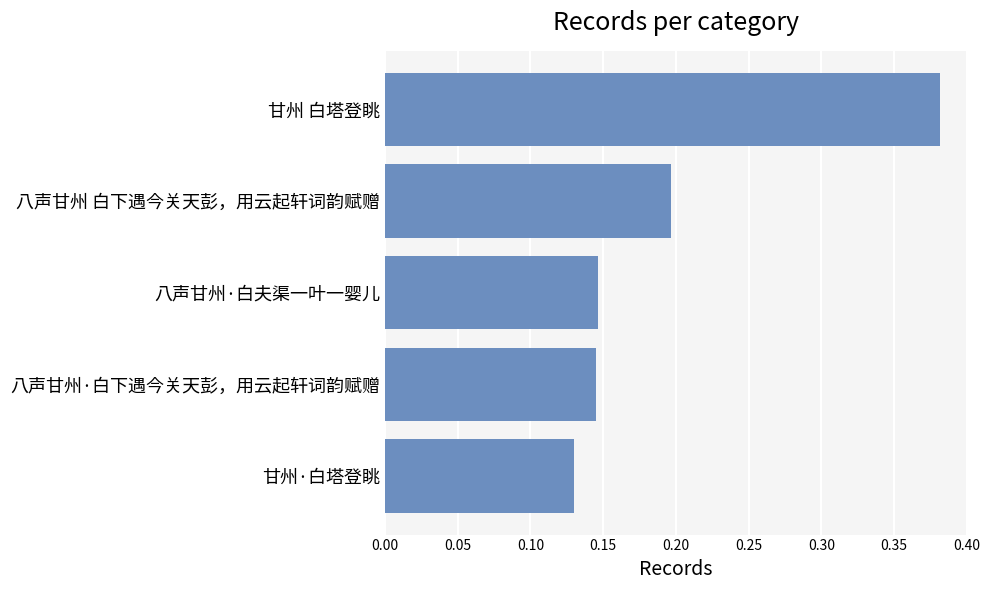

The value at 八声甘州·白下遇今关天彭，用云起轩词韵赋赠 is 0.2. True or false?

False